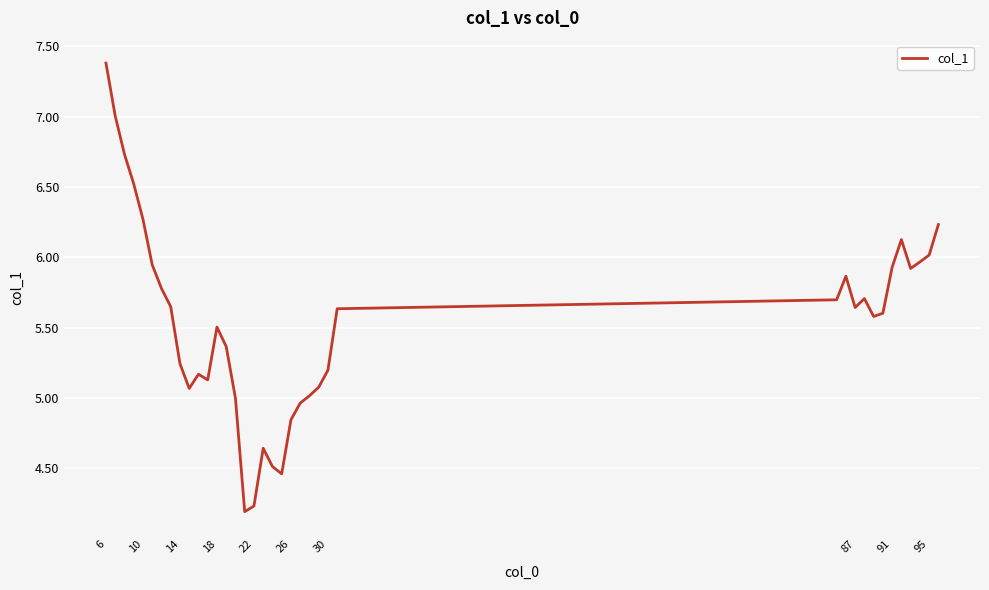

What is the smallest value displayed?

4.2